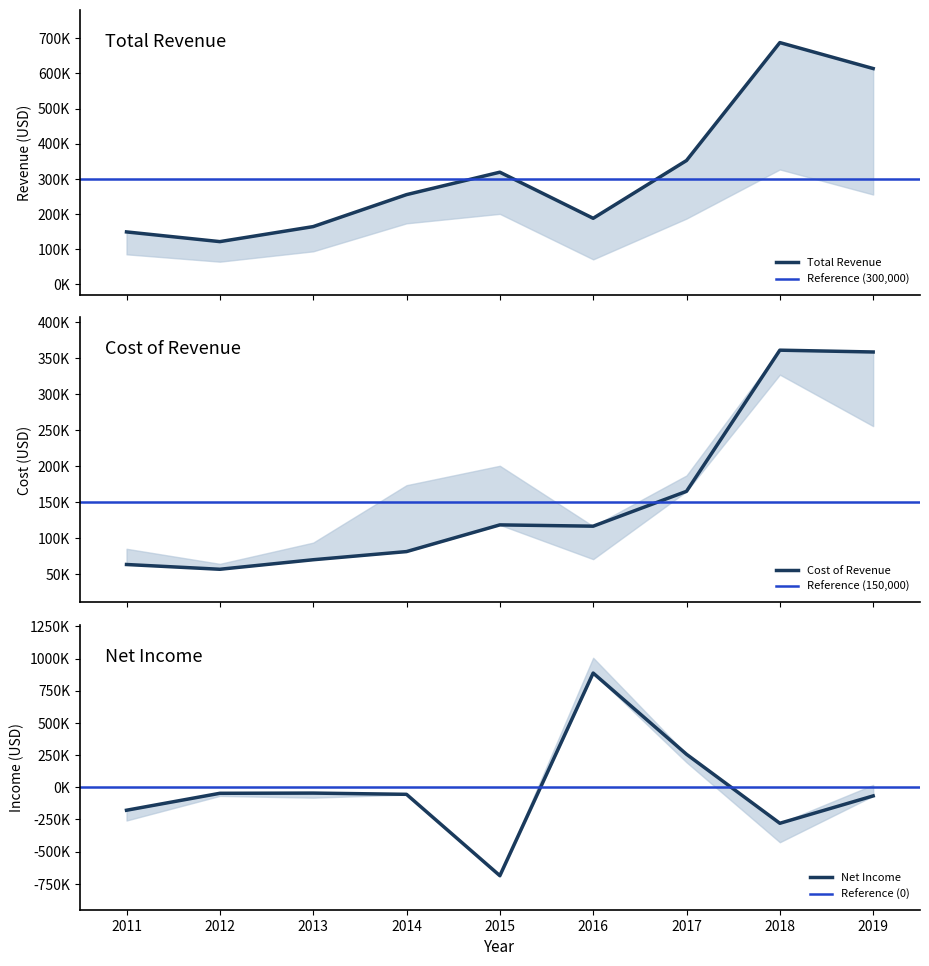

Which category has the highest value across all series?

2016